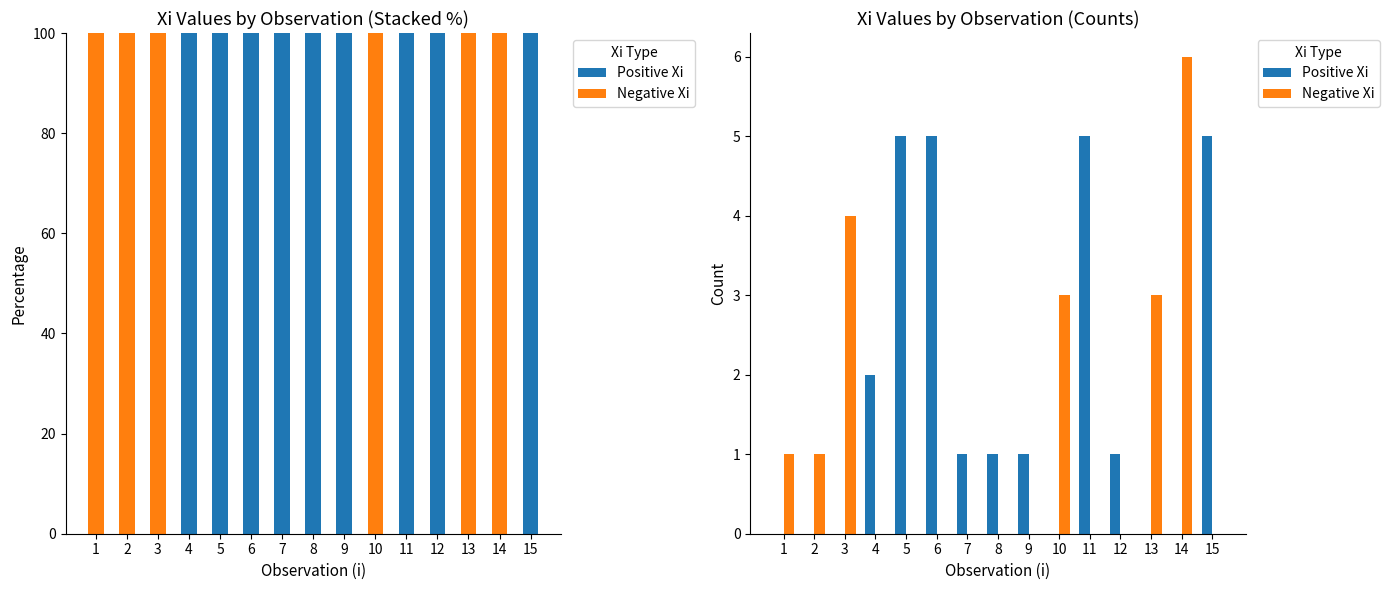

At how many categories does at least one series exceed 2?

8